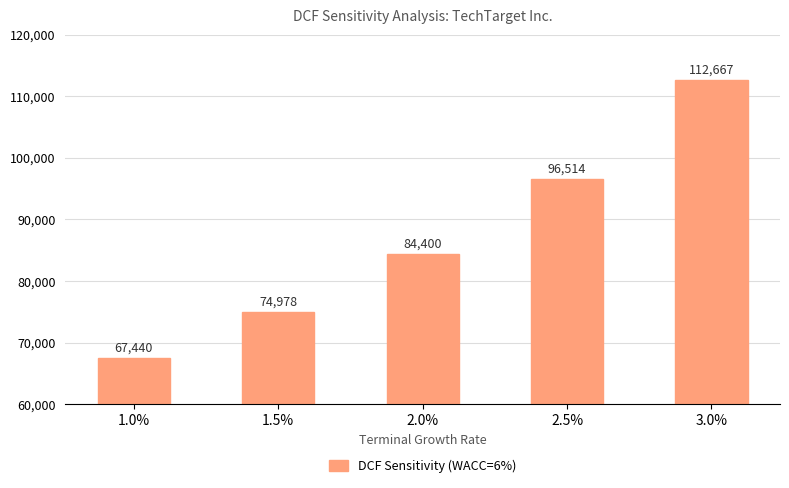

Which label corresponds to the largest value in the chart?

3.0%